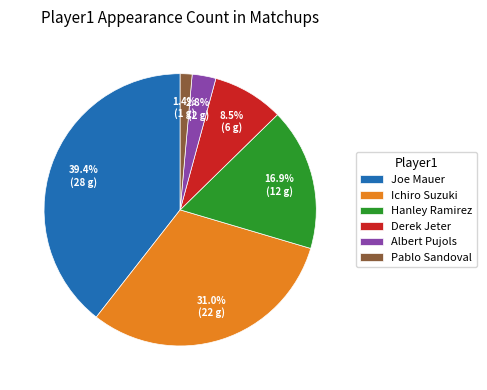

How many segments does this pie chart have?

6